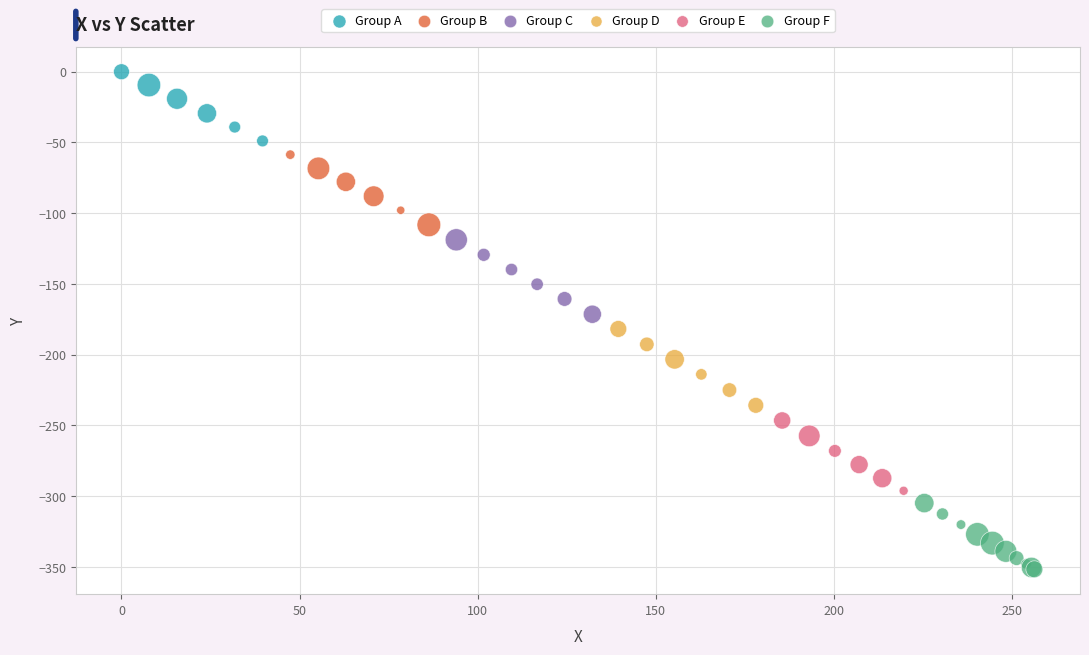

Which series has the widest spread of Y values?

Group D